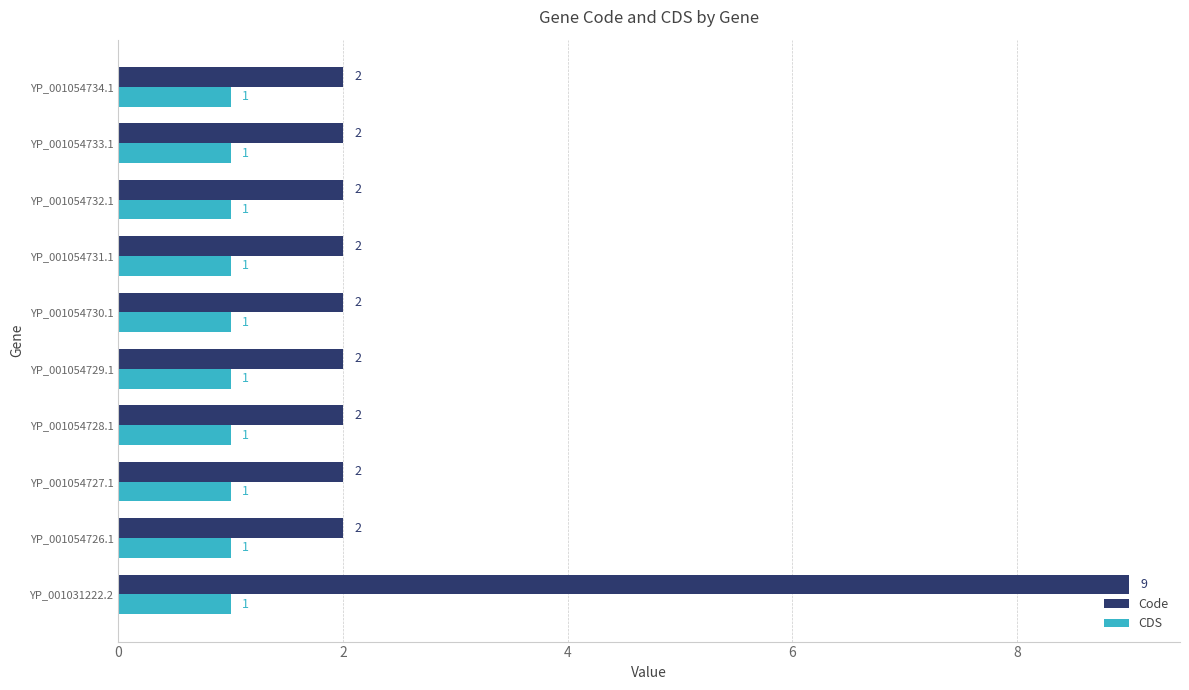

Which series has the largest range (max minus min)?

Code